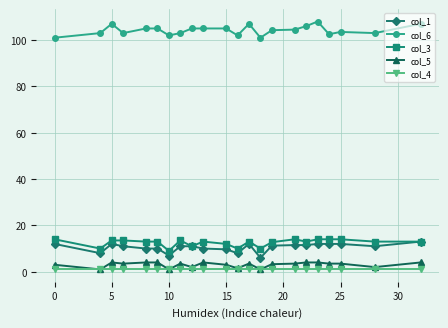

What is the value of the col_4 point at the 18th from the left?

1.0